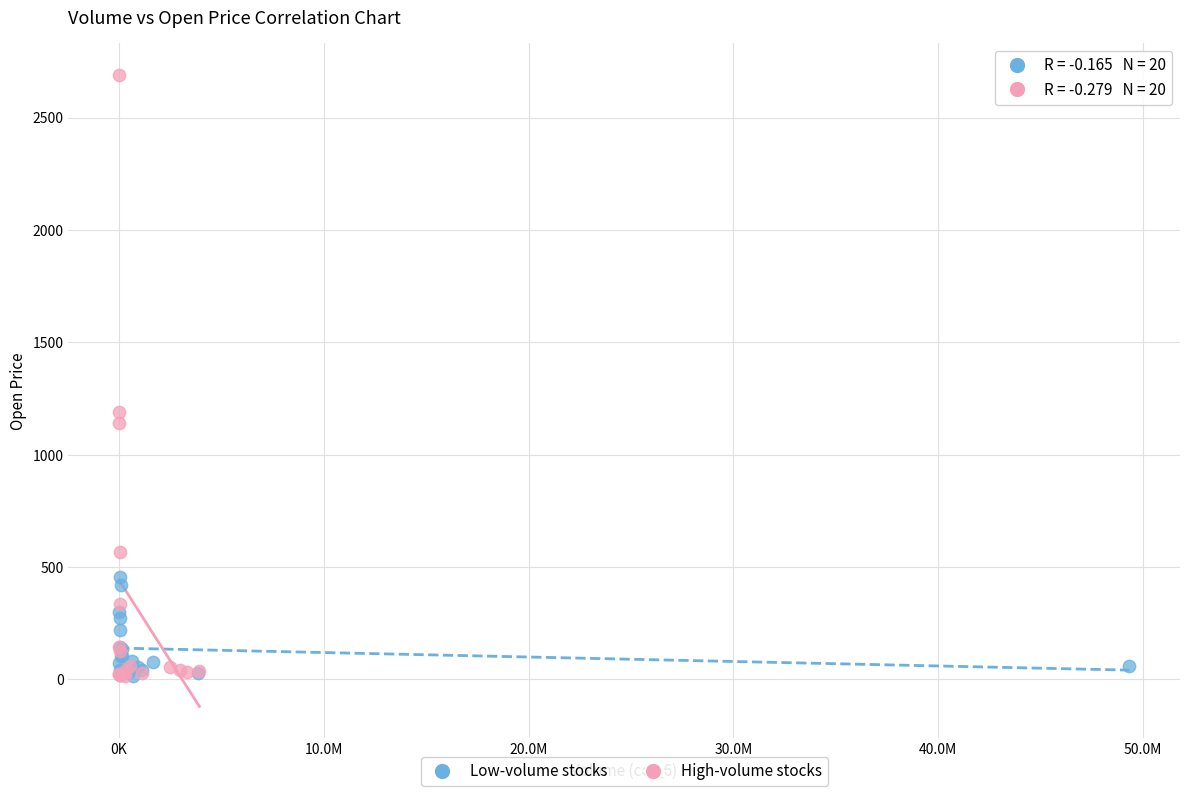

Which series reaches the maximum Y coordinate?

High-volume stocks